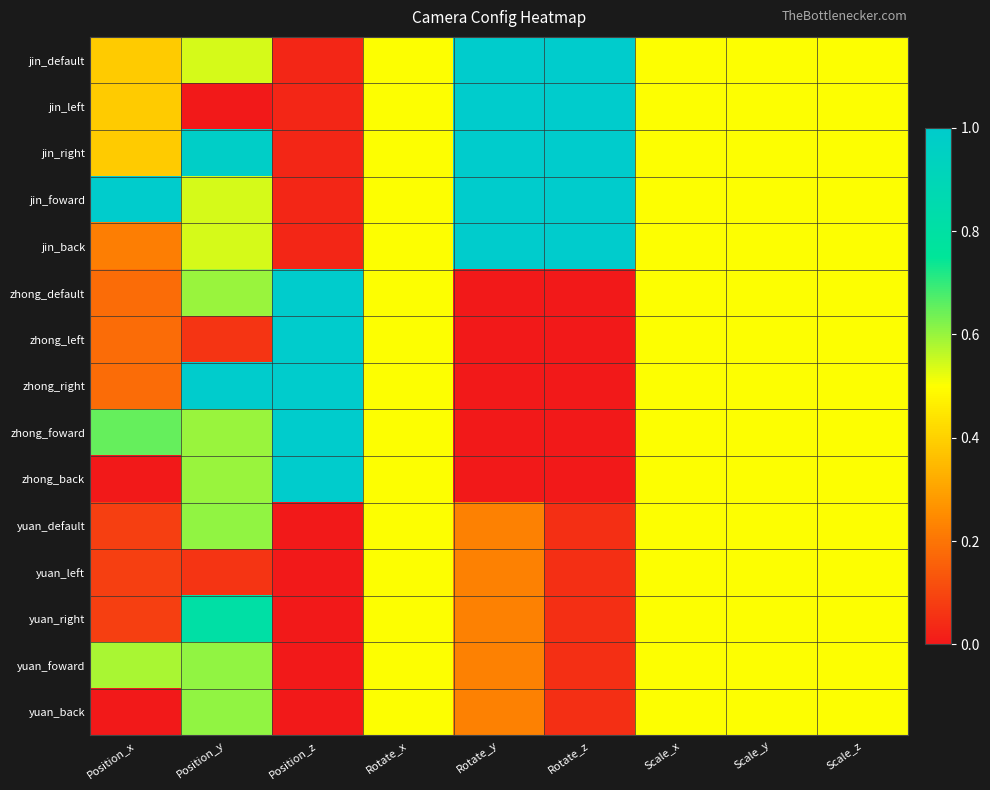

Which category has the lowest value across all series?

Position_y